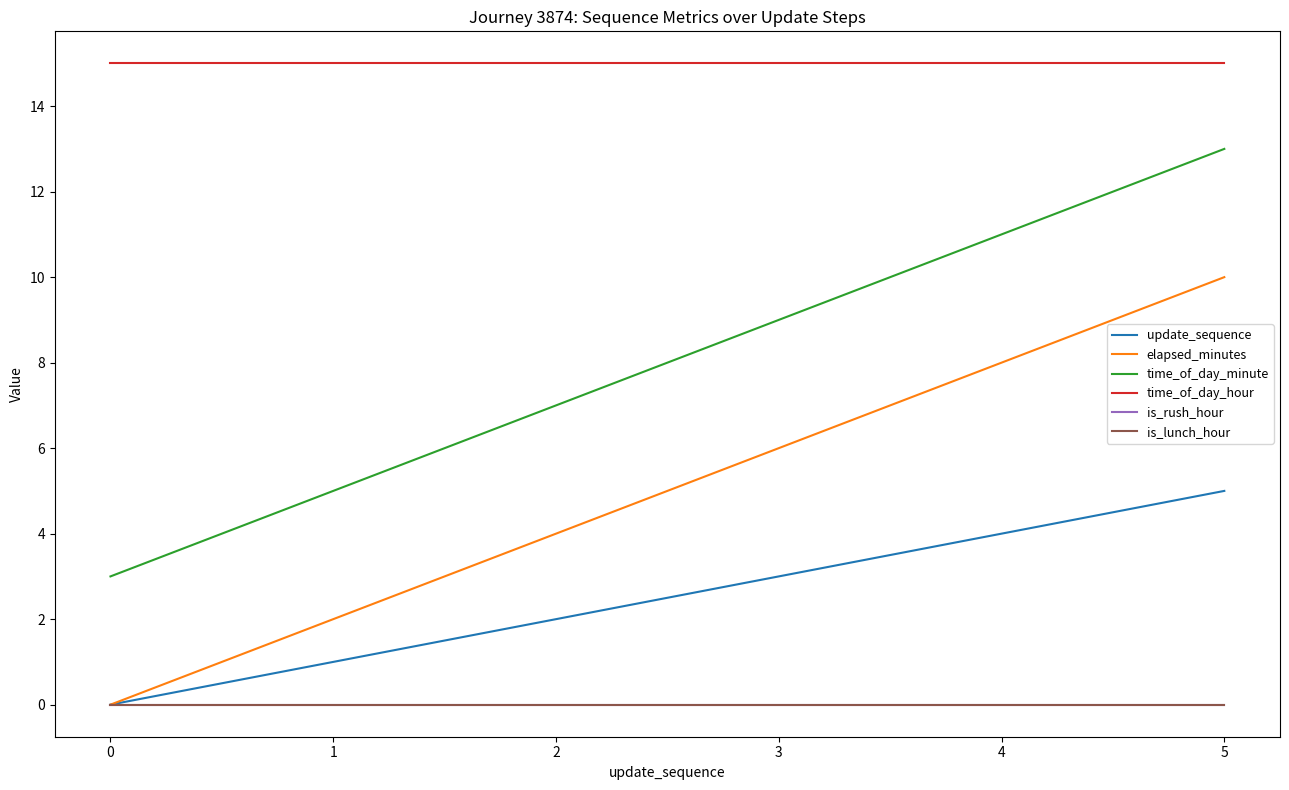

How many lines are shown in the chart?

6